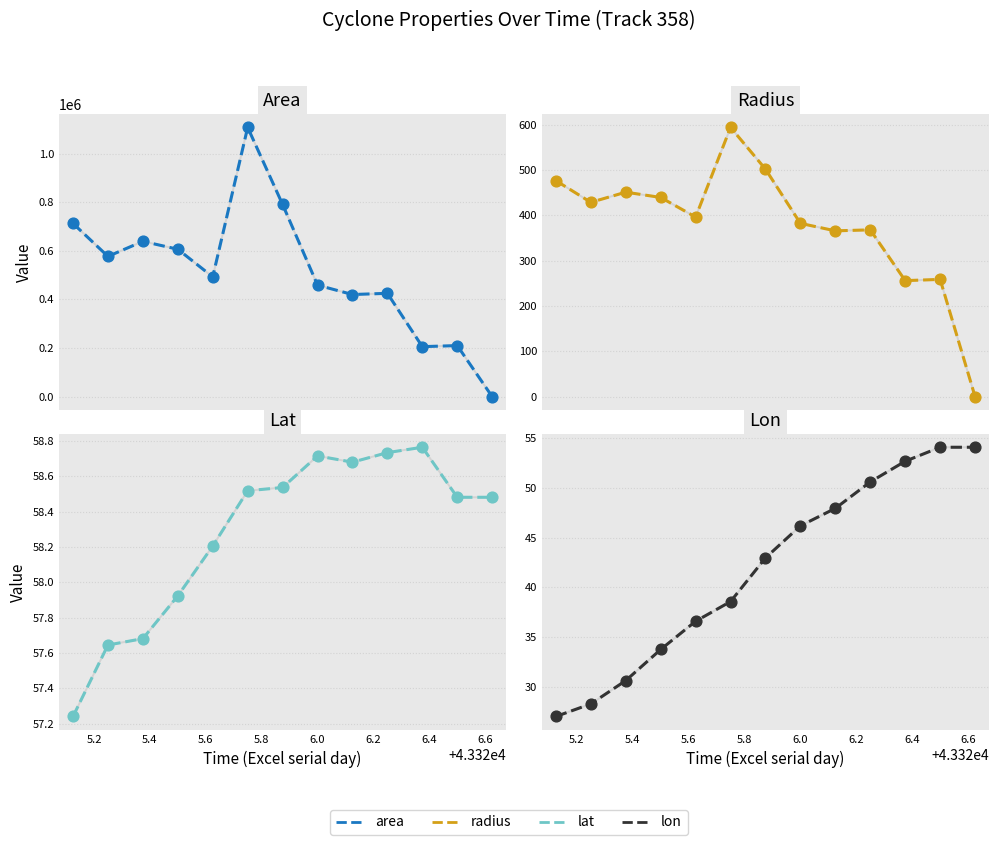

Which series has the largest Y range (max minus min)?

area